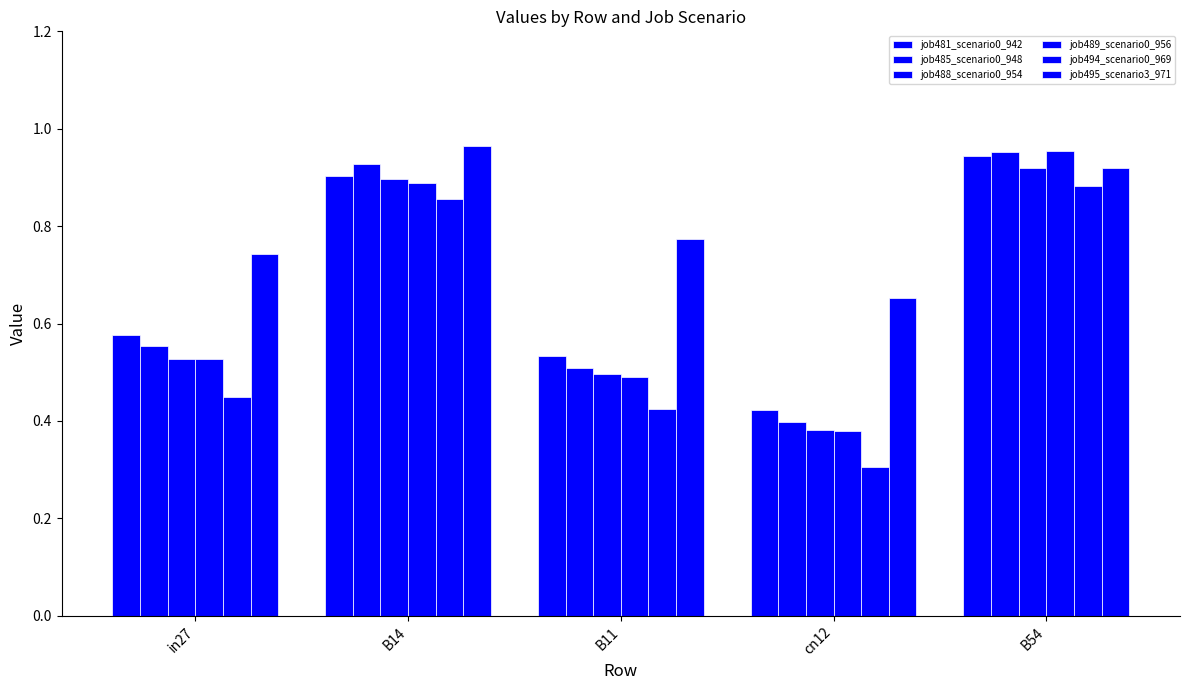

At which label does job485_scenario0_948 reach its peak?

B54